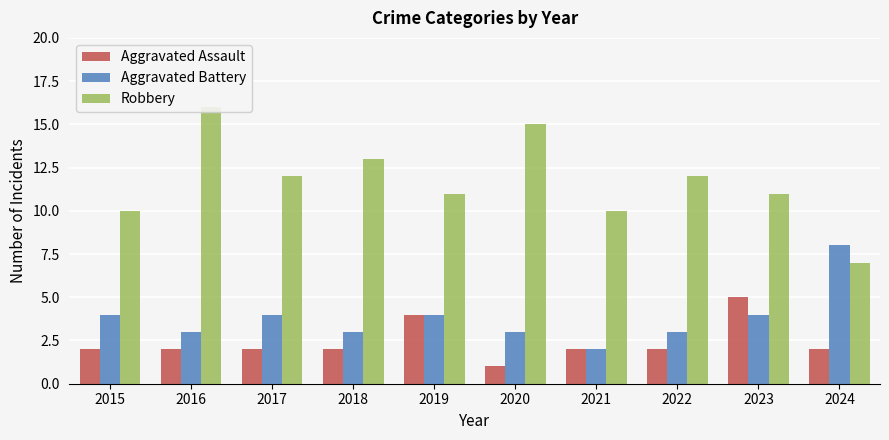

How many groups of bars are there?

10